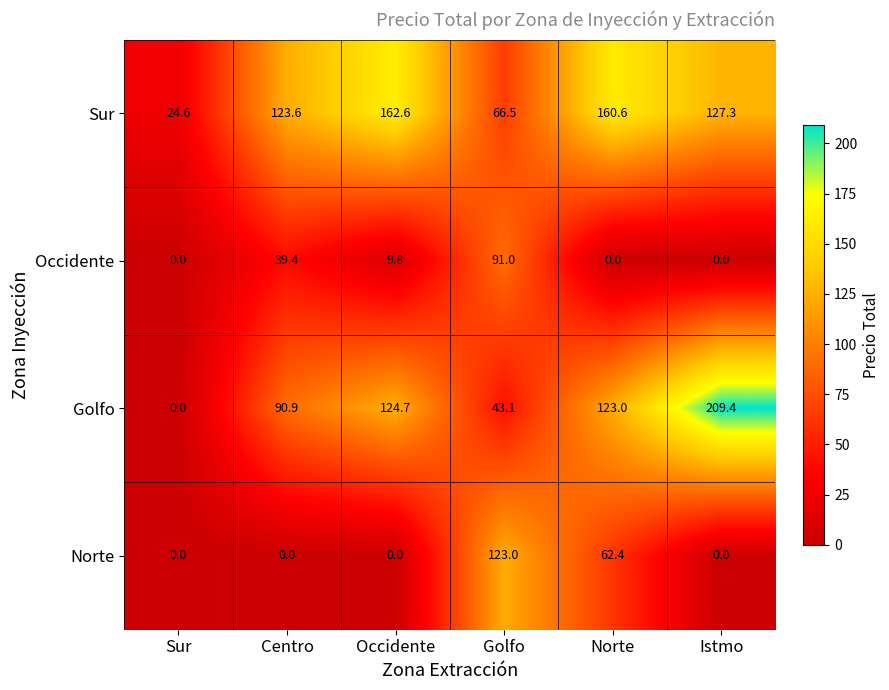

What is the difference between the maximum and second lowest values in the Golfo series?

166.3